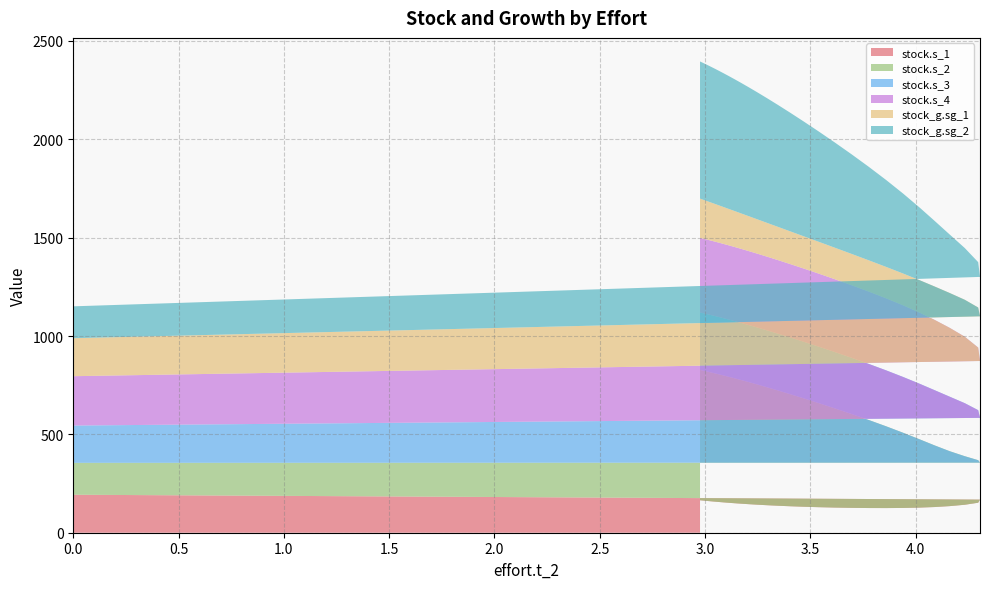

What is the minimum value for stock.s_1?

125.3